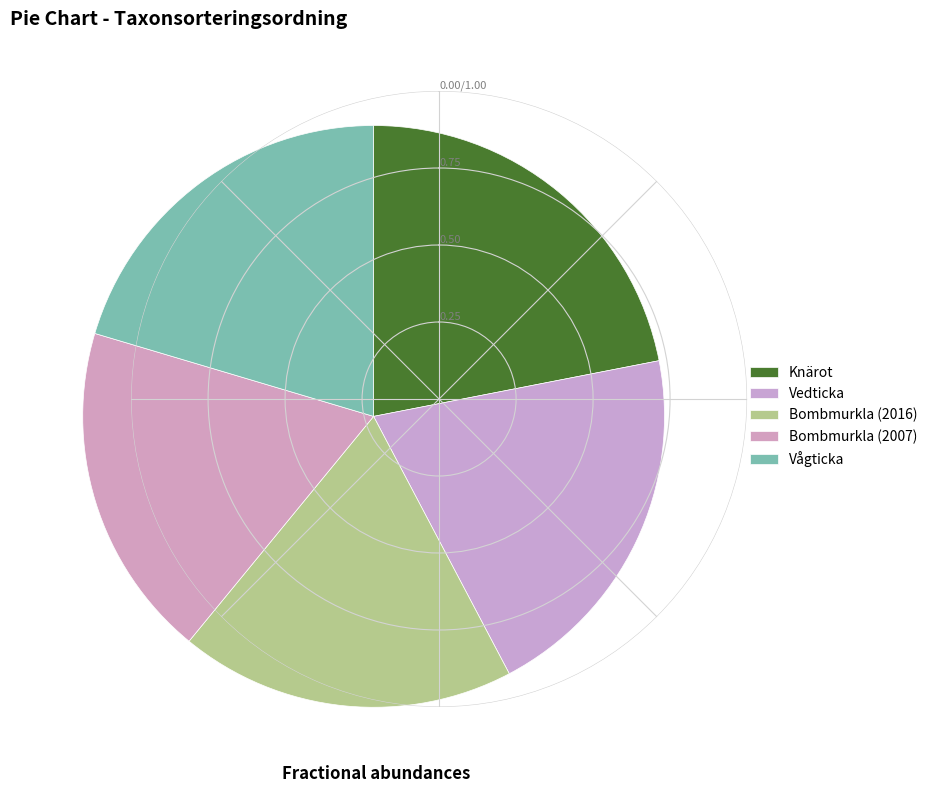

Rank the categories by value from highest to lowest.

Knärot, Vågticka, Vedticka, Bombmurkla (2016), Bombmurkla (2007)